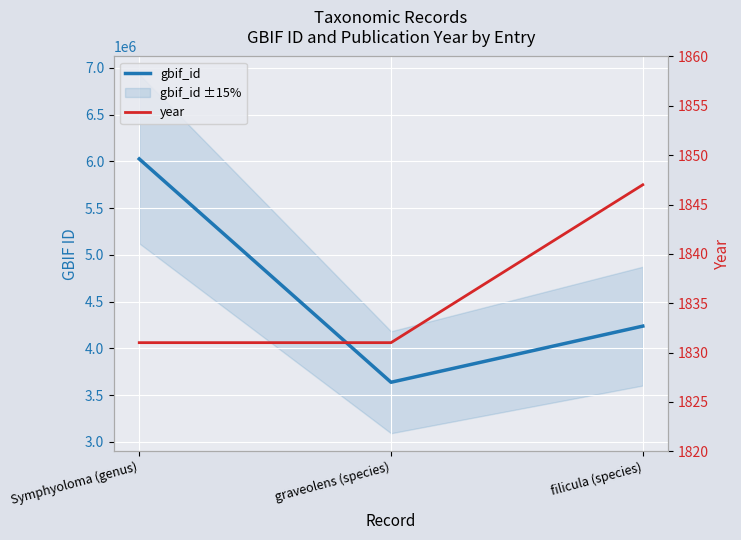

True or false: gbif_id has a value of 6517181 at graveolens (species).

False